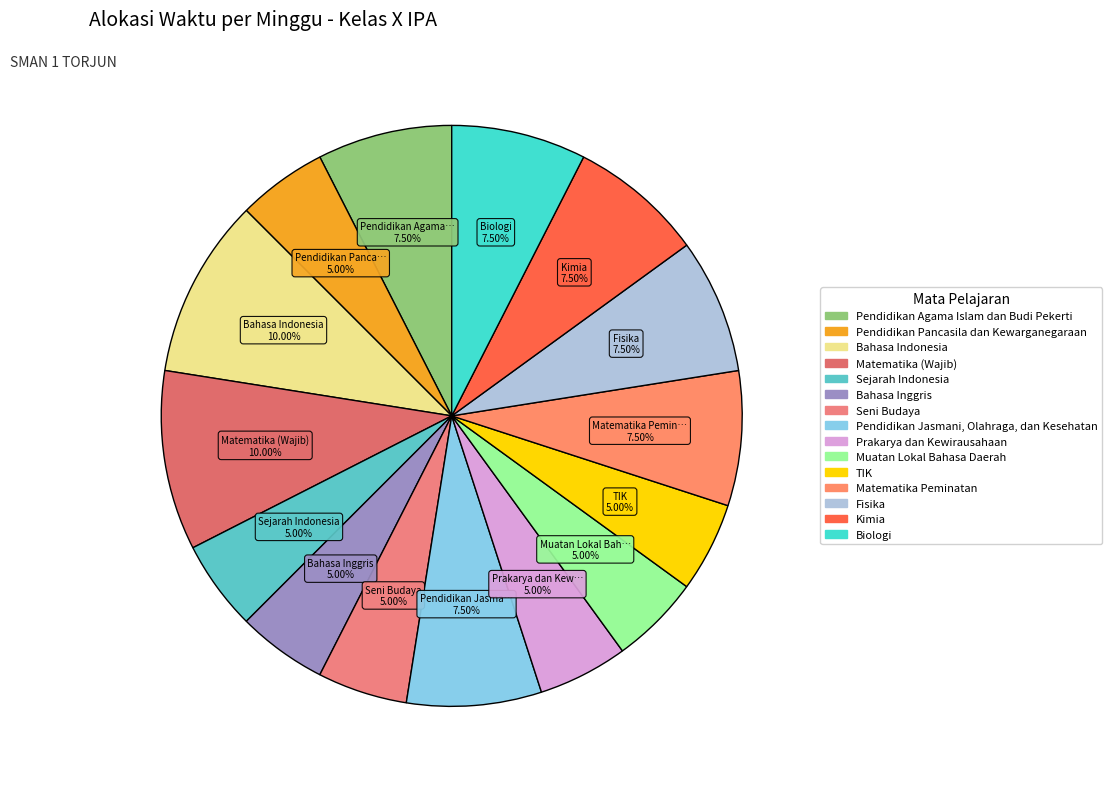

Is it true that Seni Budaya is 5% of the pie?

True